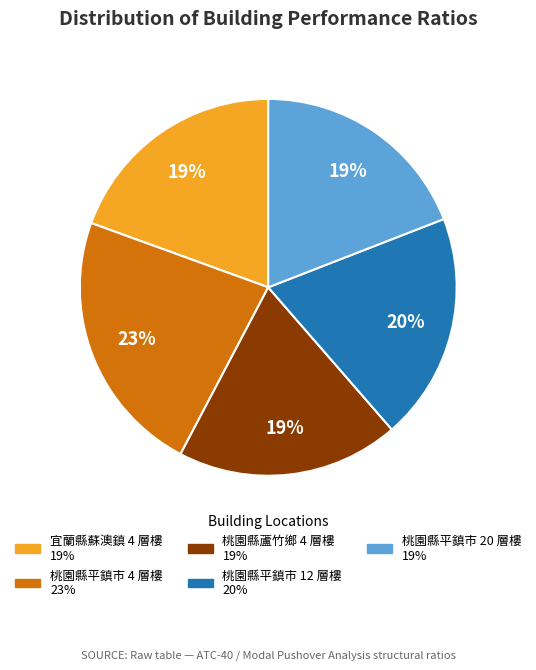

Which slice is the largest?

桃園縣平鎮市 4 層樓